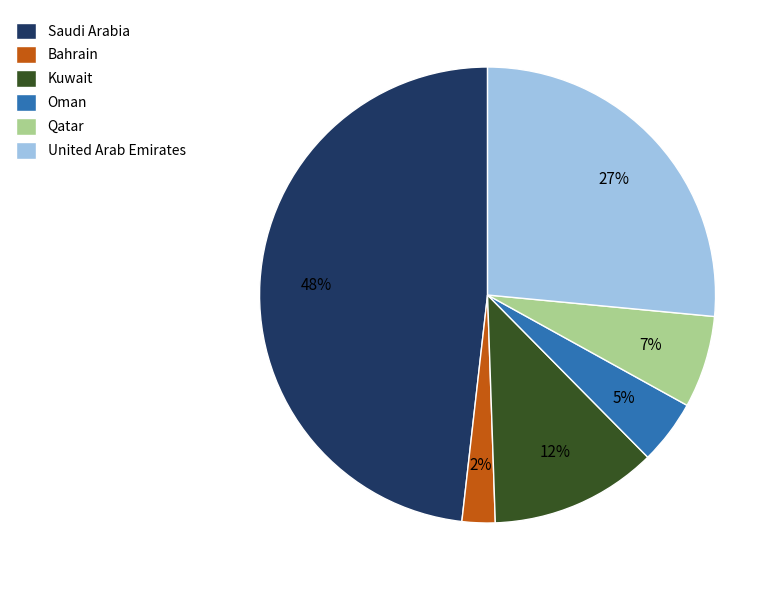

To the nearest percent, what portion does Saudi Arabia represent?

48%